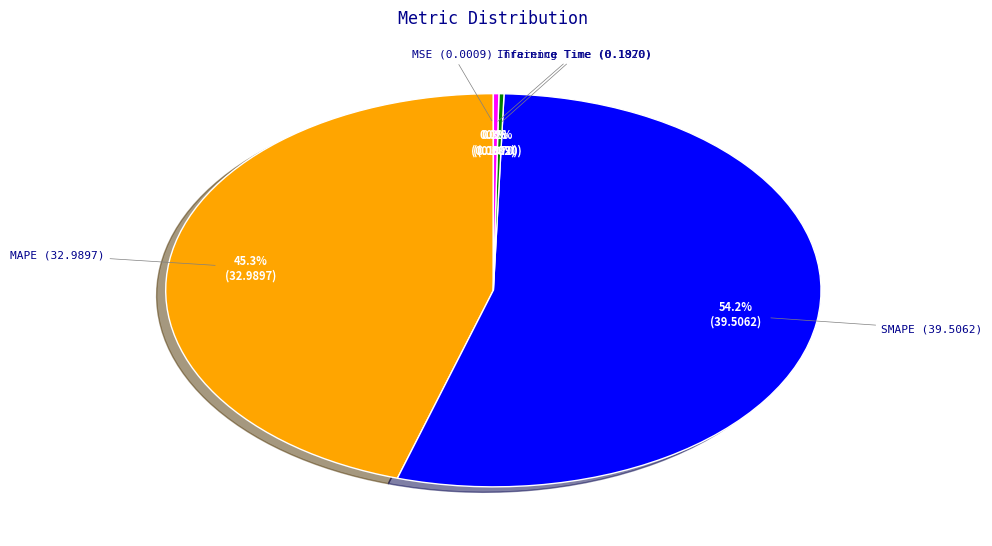

Combined, what portion of the pie is SMAPE (39.5062) and MAPE (32.9897)?

99.5%